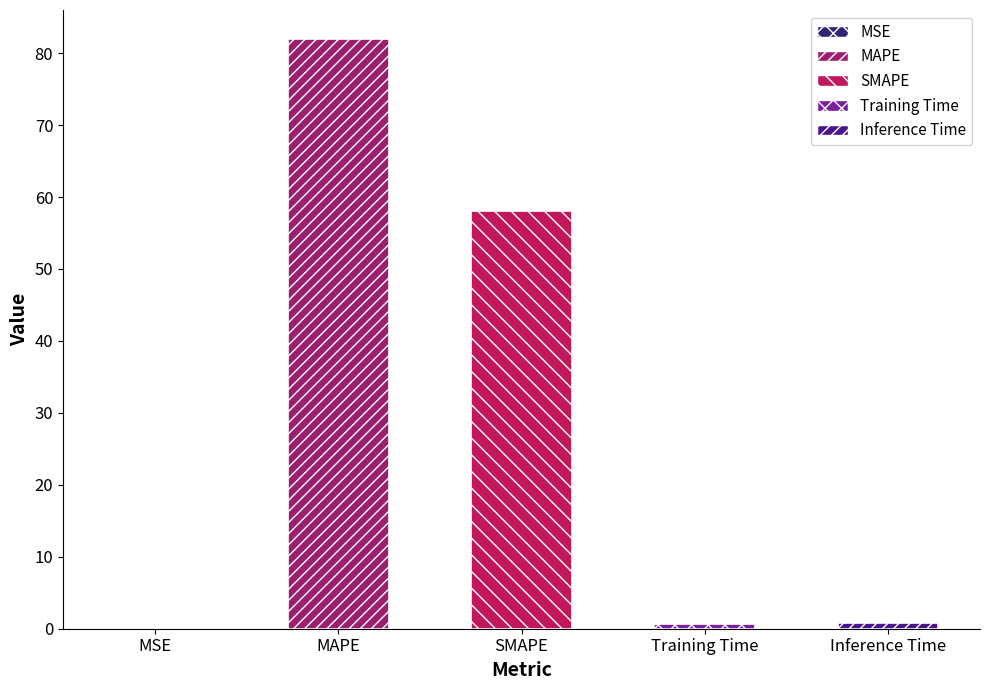

Reading left to right, extract all data points from this chart.

0.1	81.9	58.1	0.7	0.7